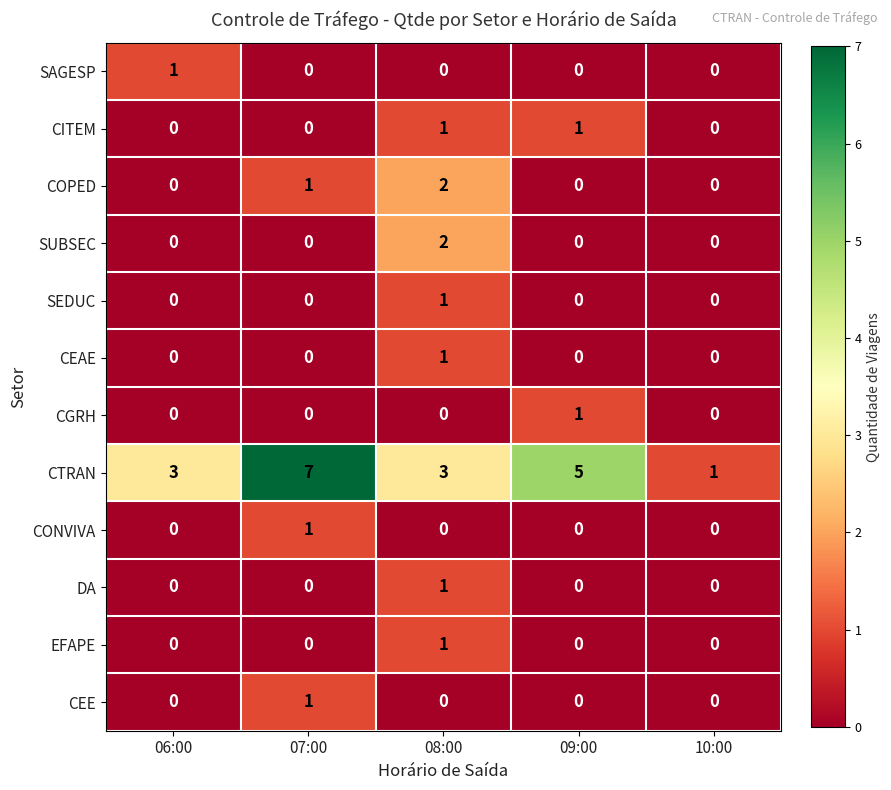

Is the value of CONVIVA at 07:00 greater than the value of CEE at 08:00?

Yes